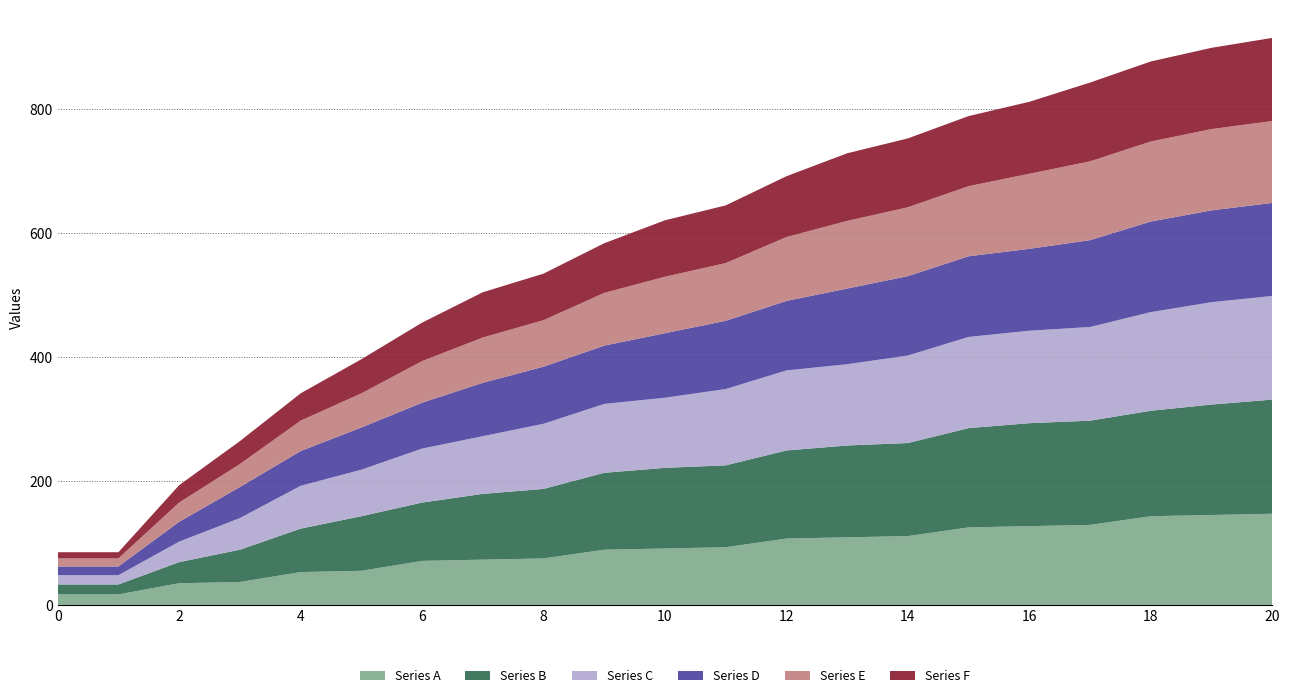

What is the highest value of the Series A series?

147